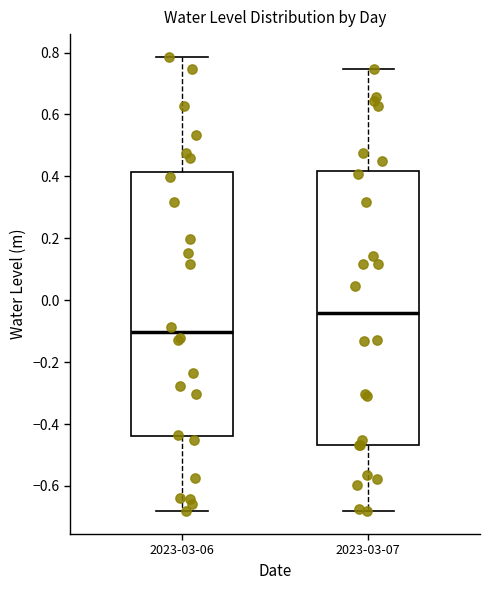

Comparing the boxes themselves (not the whiskers), which one is the tallest?

2023-03-07